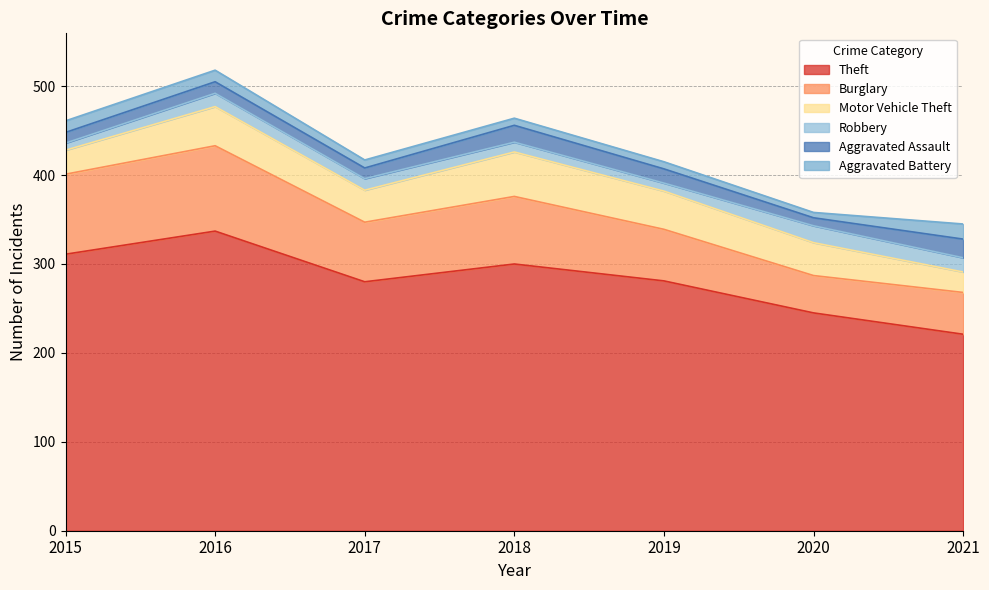

In Aggravated Assault, how many points are lower than both neighbors (excluding endpoints)?

2